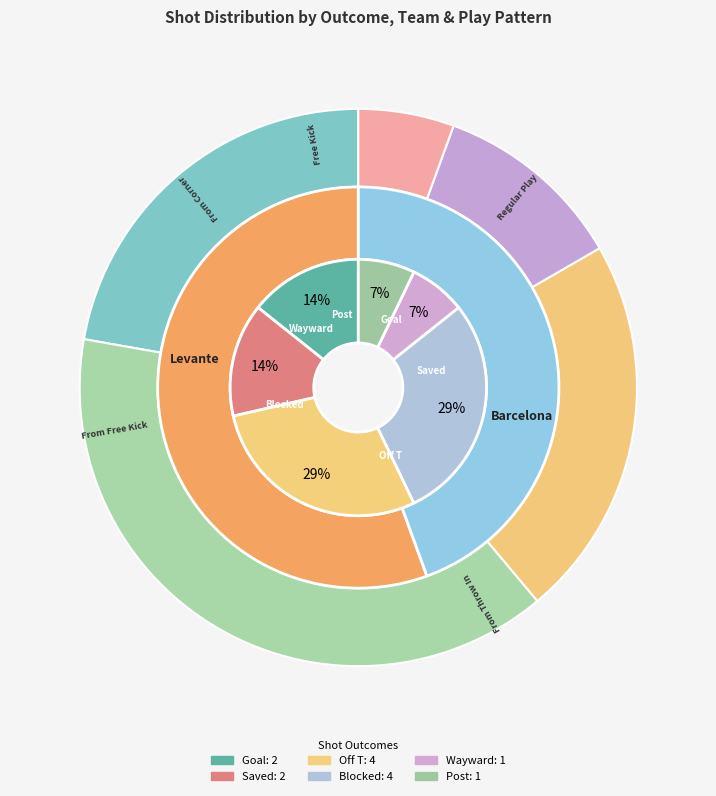

Is Blocked the majority of the pie?

No